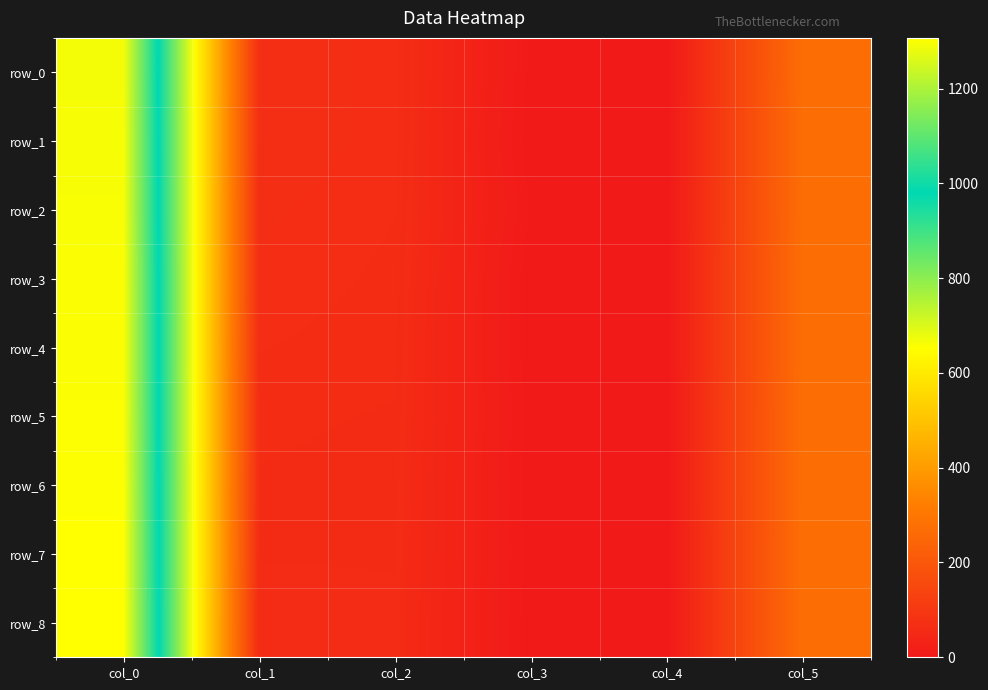

What is the sum of all row_4 values?

1700.0